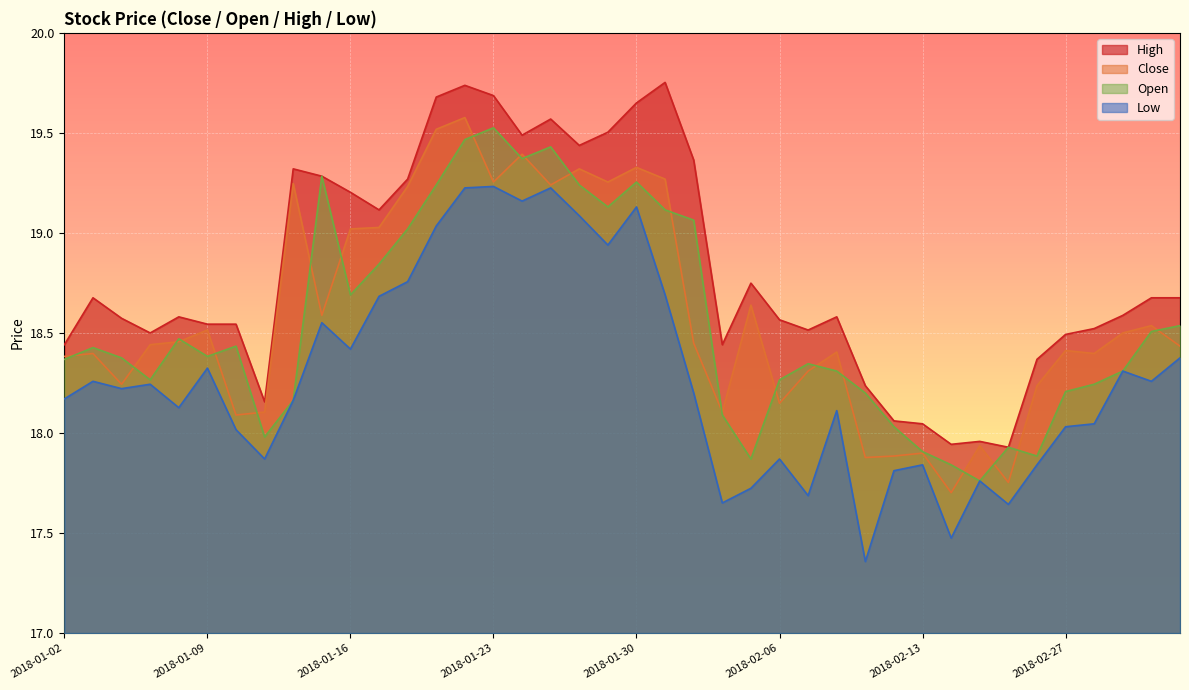

What is the difference between the open values at 2018-01-29 and 2018-02-13?

1.2